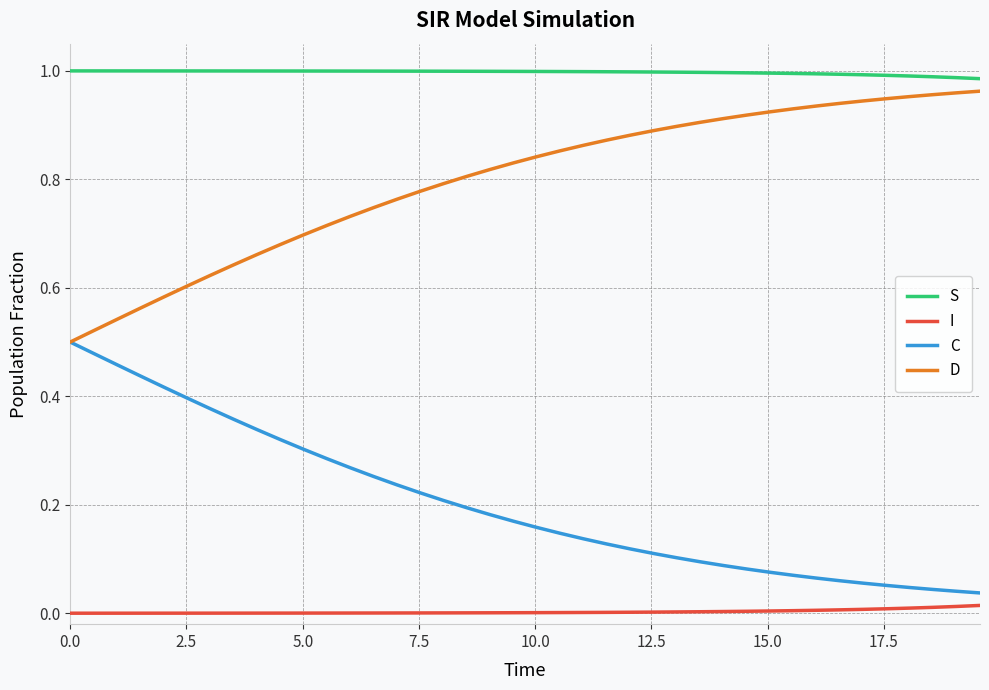

List the series in order of their overall mean, lowest first.

I, C, D, S